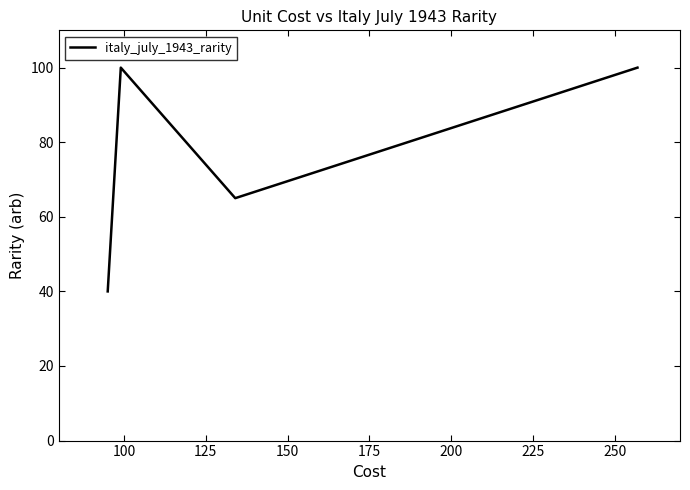

What is the smallest value displayed?

40